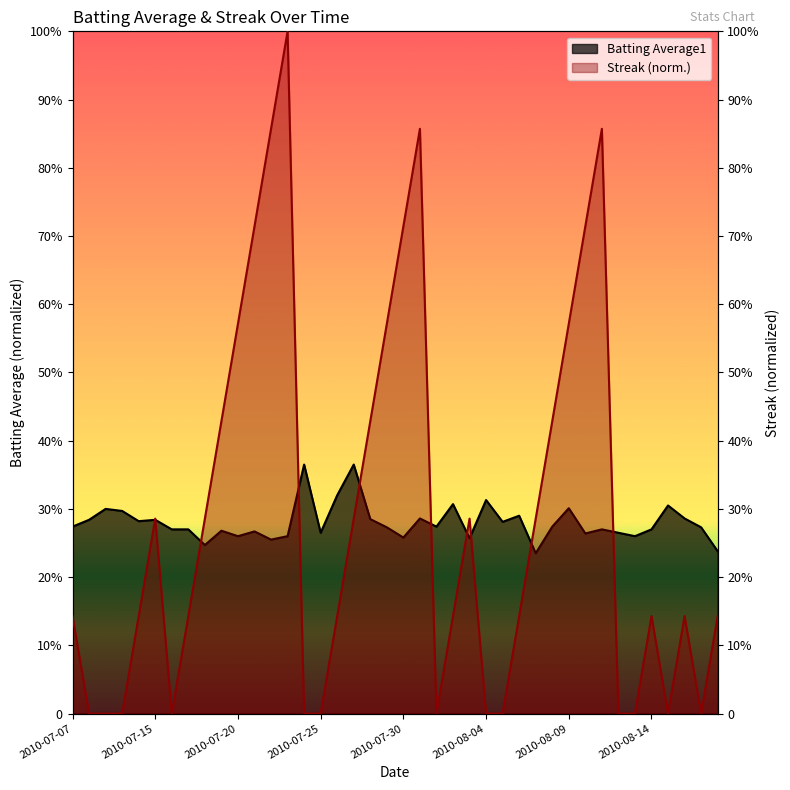

What is the label of the 28th point from the right?

2010-07-22